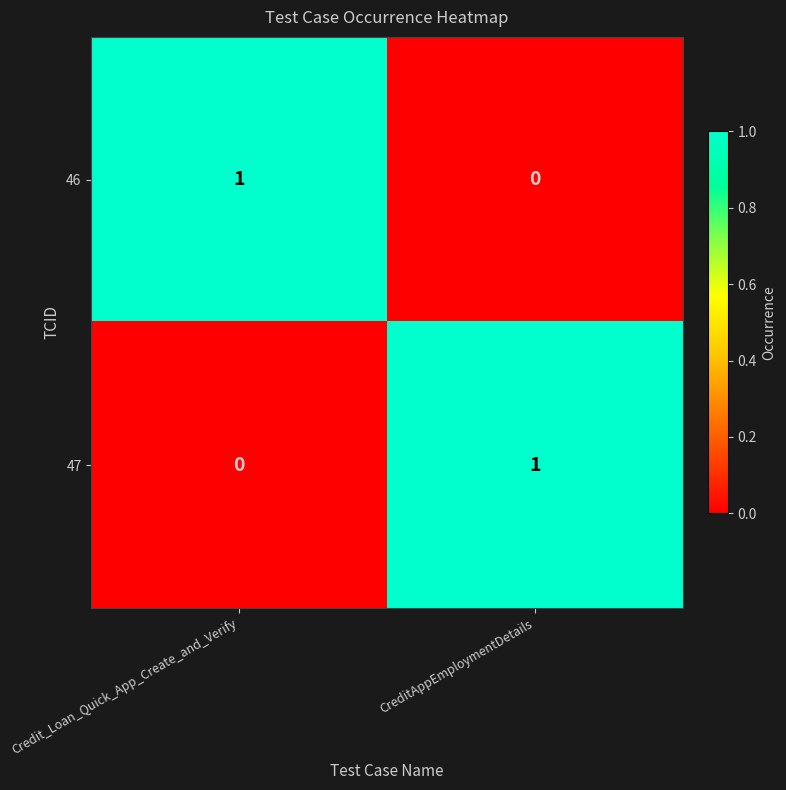

True or false: 46 has a value of 1 at Credit_Loan_Quick_App_Create_and_Verify.

True